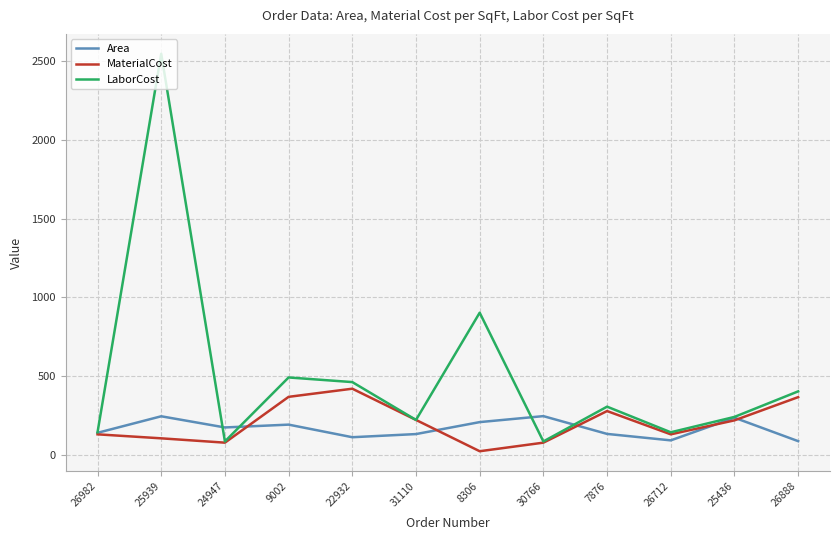

How many distinct data groups are displayed?

3